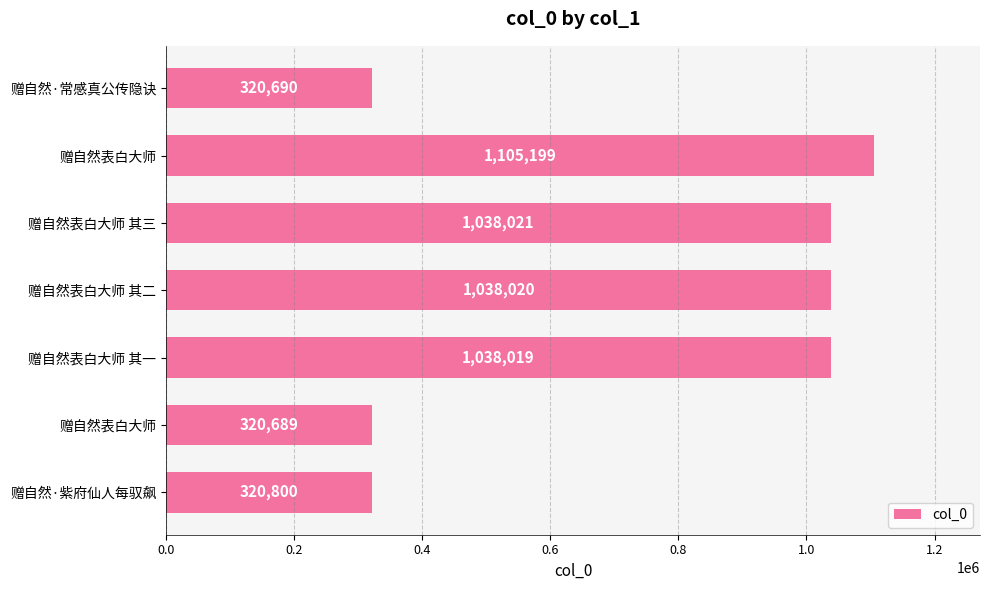

Are the bars horizontal?

Yes